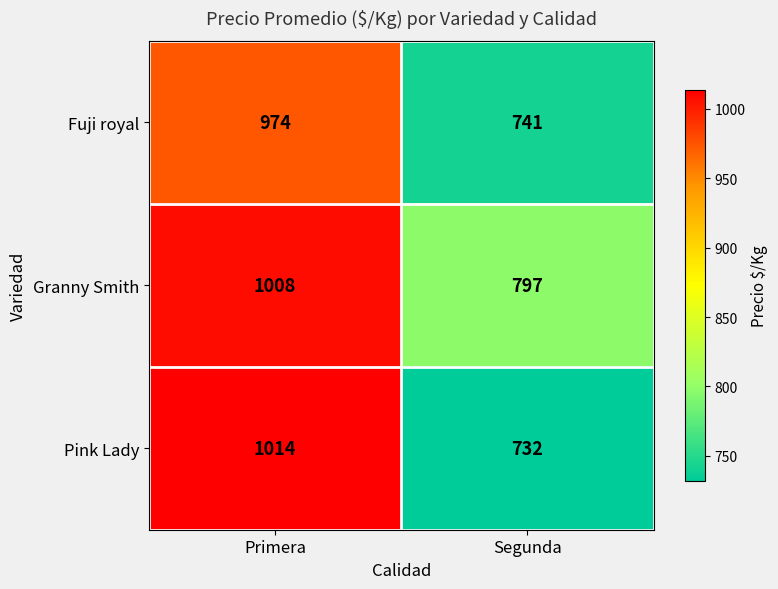

What is the sum of all Fuji royal values?

1715